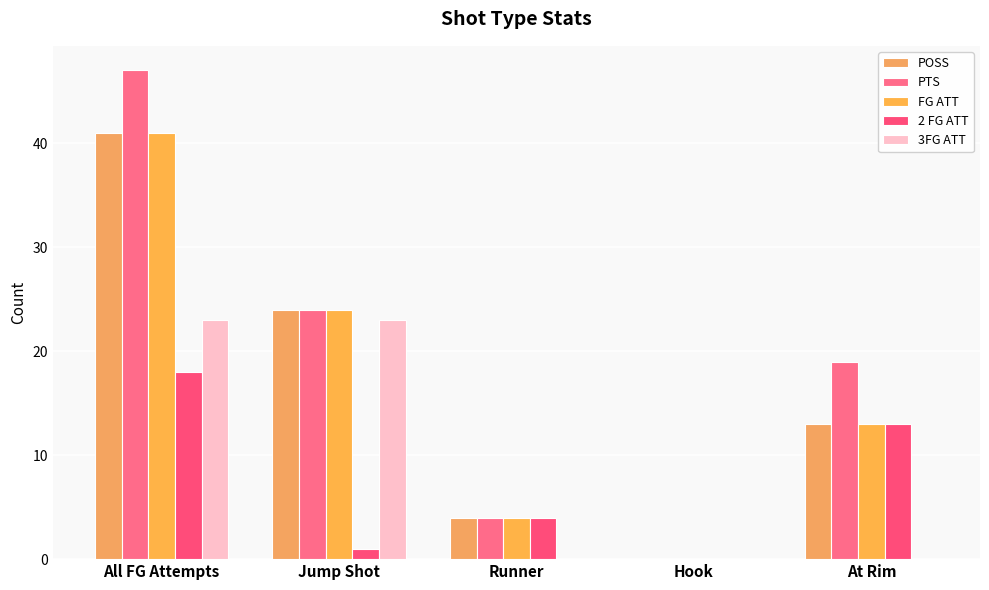

How many groups of bars are there?

5